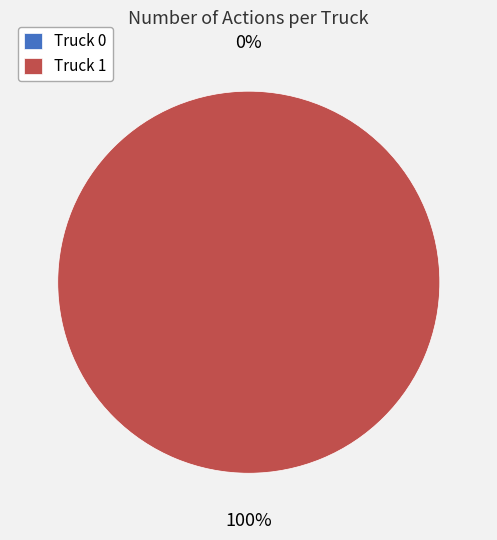

The Truck 1 slice represents 100% of the pie. True or false?

True